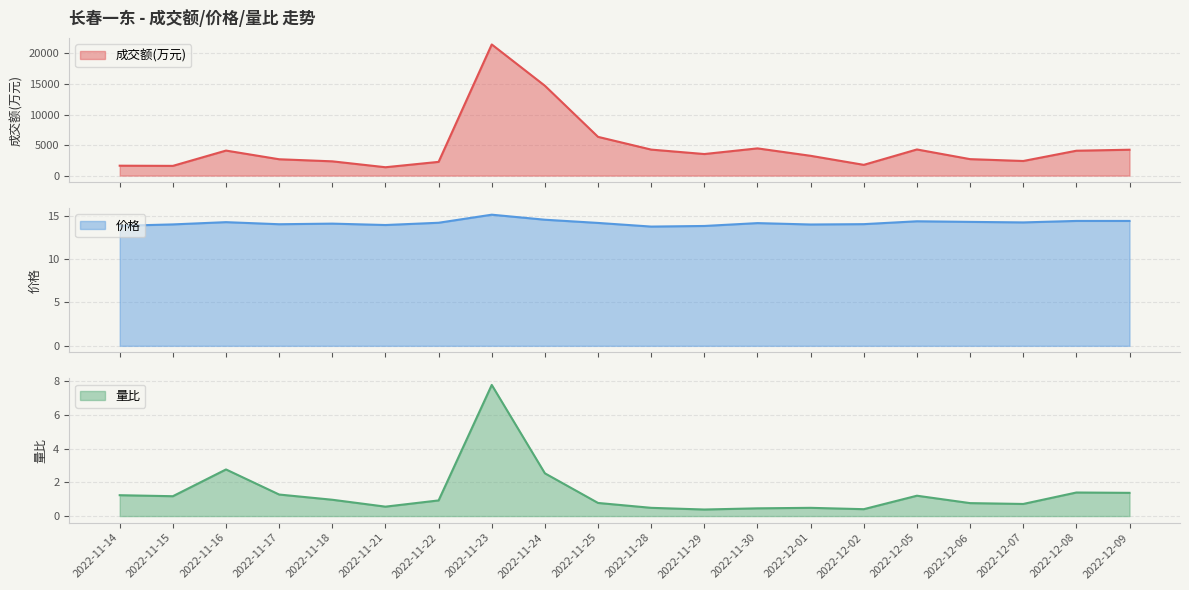

List the labels in order of 量比 value, smallest first.

2022-11-29, 2022-12-02, 2022-11-30, 2022-11-28, 2022-12-01, 2022-11-21, 2022-12-07, 2022-12-06, 2022-11-25, 2022-11-22, 2022-11-18, 2022-11-15, 2022-12-05, 2022-11-14, 2022-11-17, 2022-12-09, 2022-12-08, 2022-11-24, 2022-11-16, 2022-11-23